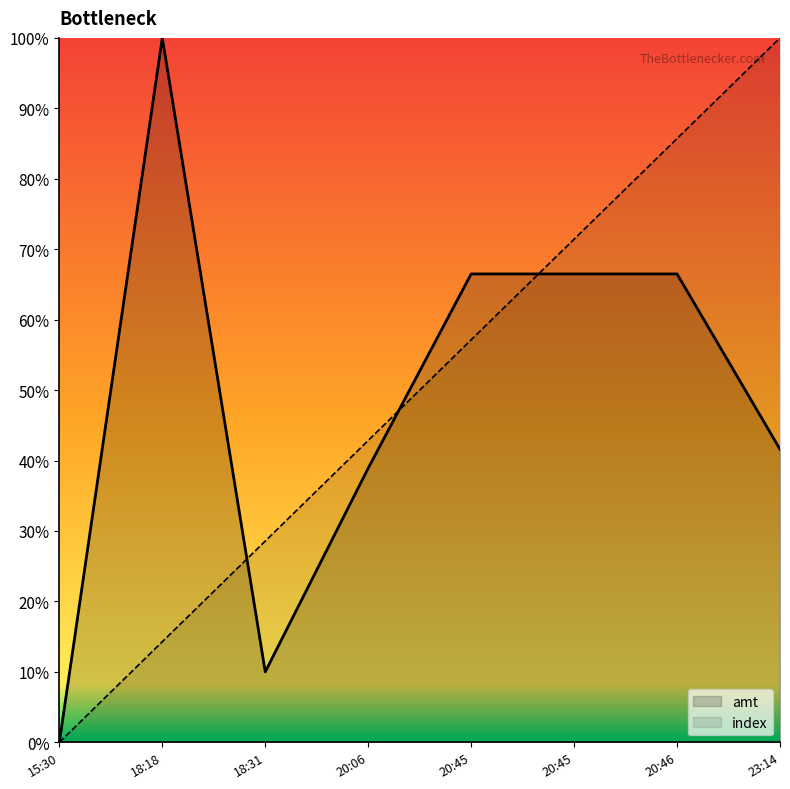

What is the difference between the highest and lowest values at 20:06?

3.9